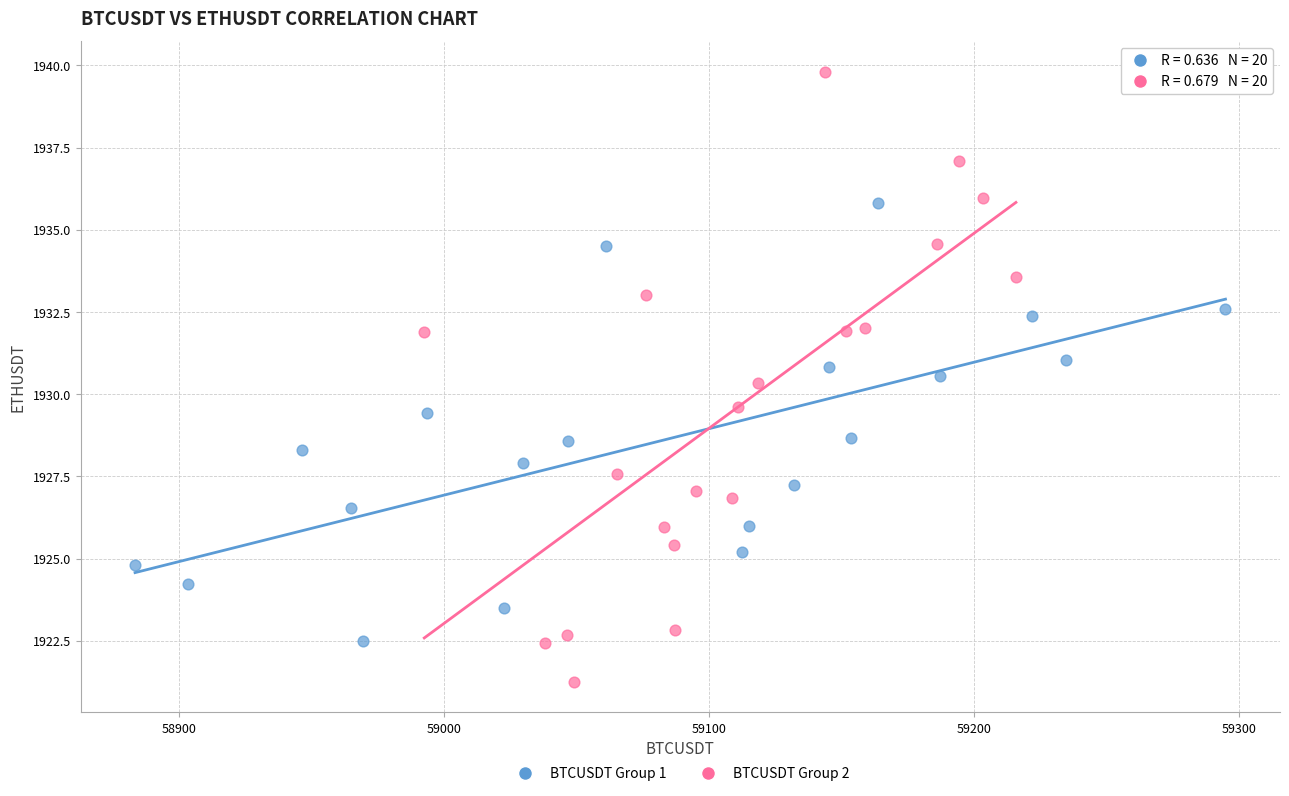

Which series has the largest Y range (max minus min)?

BTCUSDT Group 2